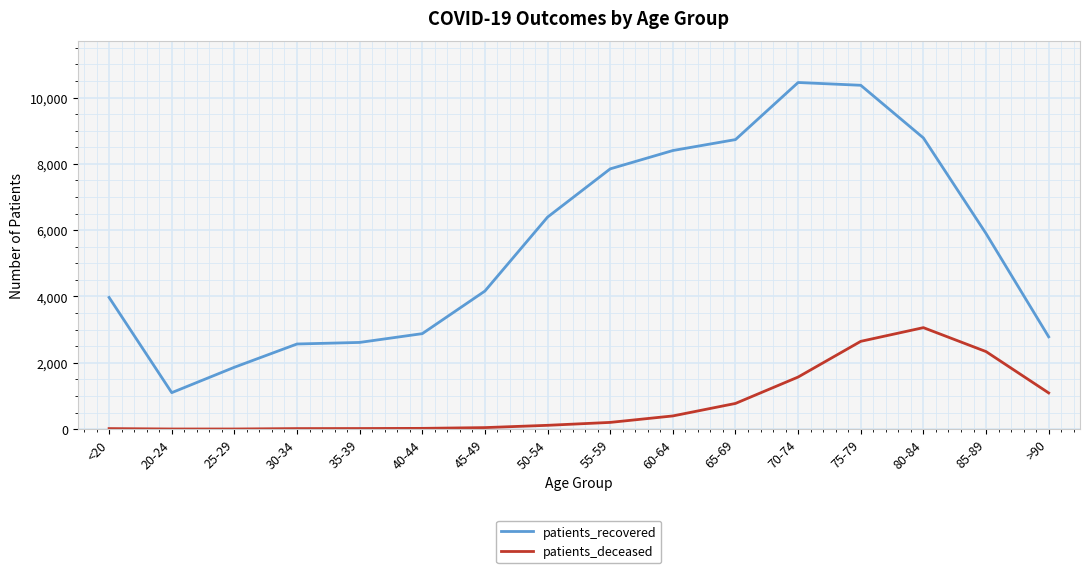

At which label is patients_recovered closest to 5776?

85-89